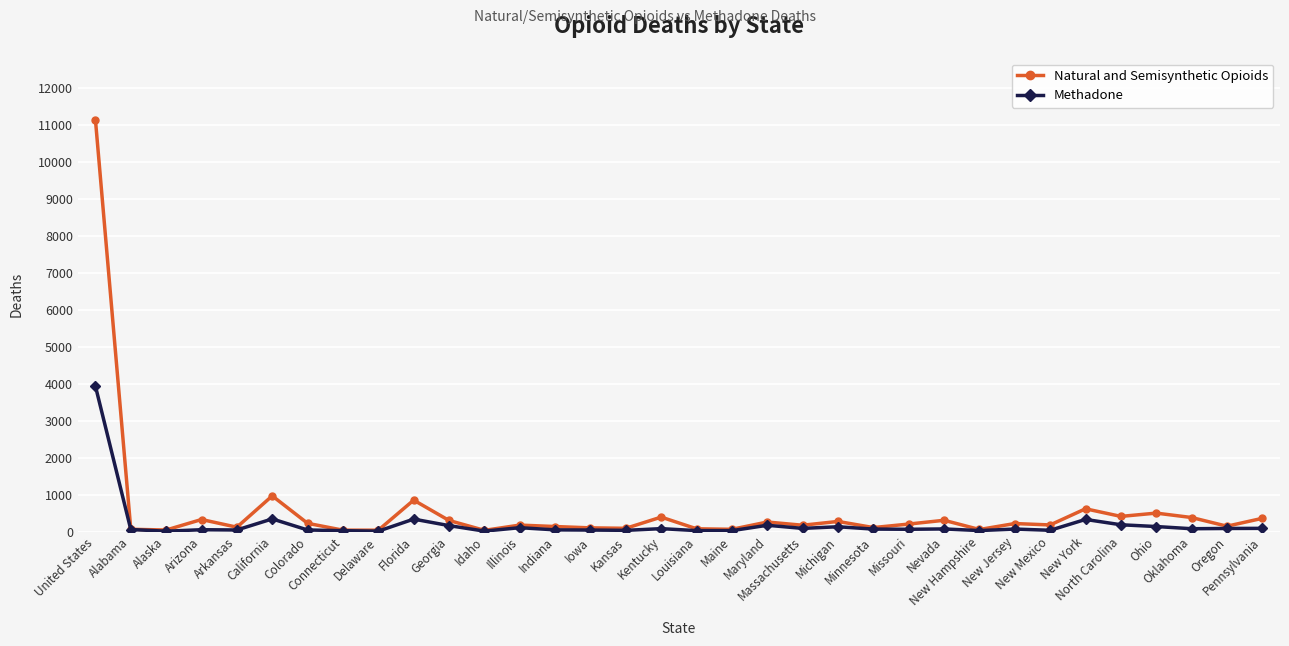

The value of Methadone at Nevada is 71. True or false?

True